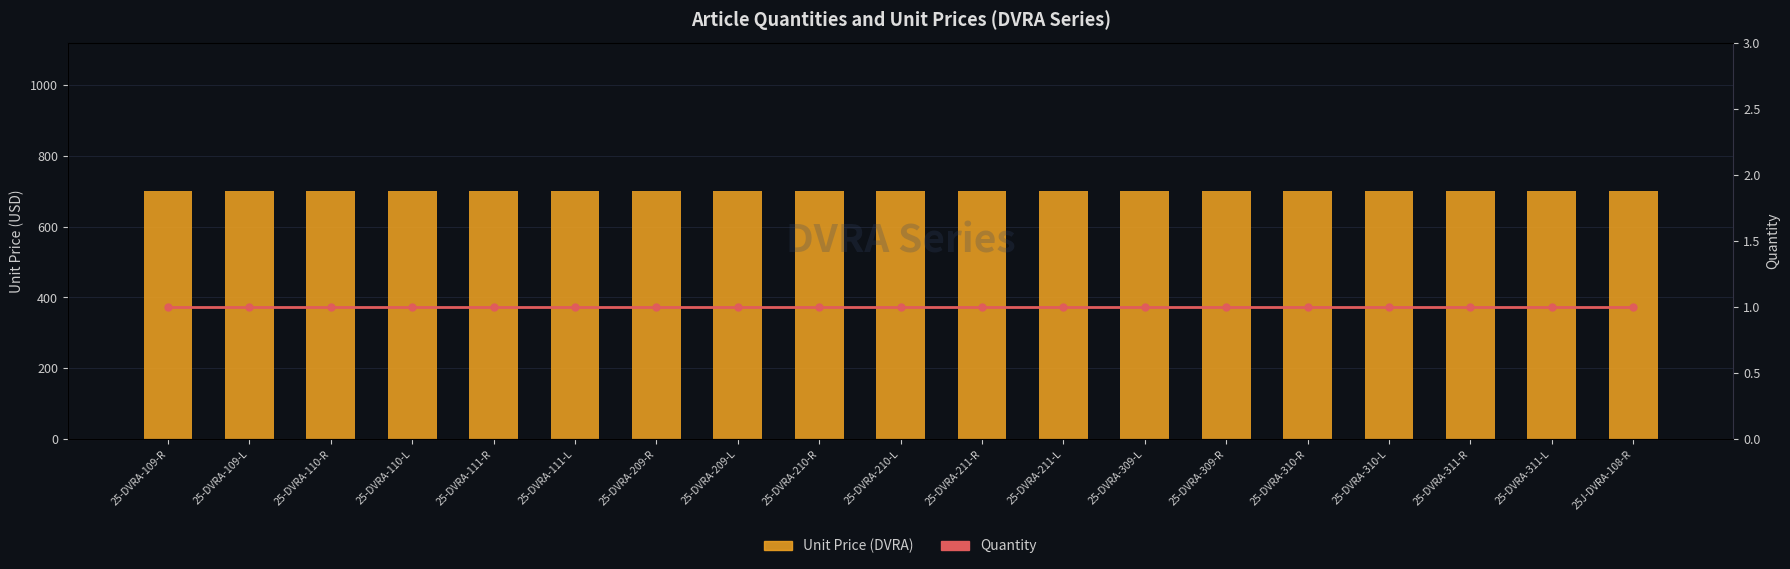

What is the sum of the Unit Price (DVRA) values at 25-DVRA-109-L and 25-DVRA-211-L?

1400